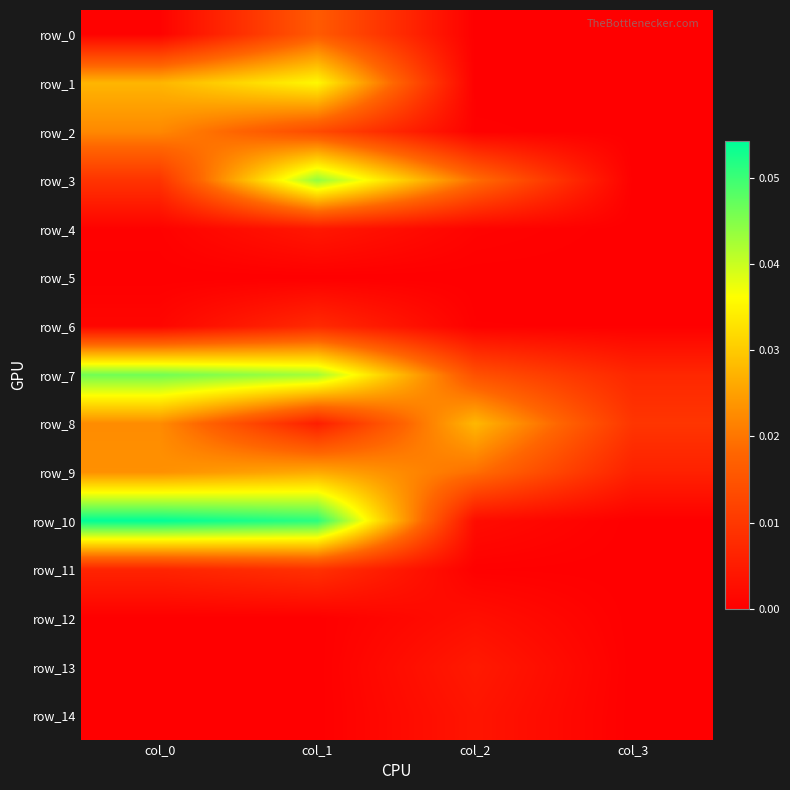

Is it true that row_0 equals -0.0 at col_3?

False